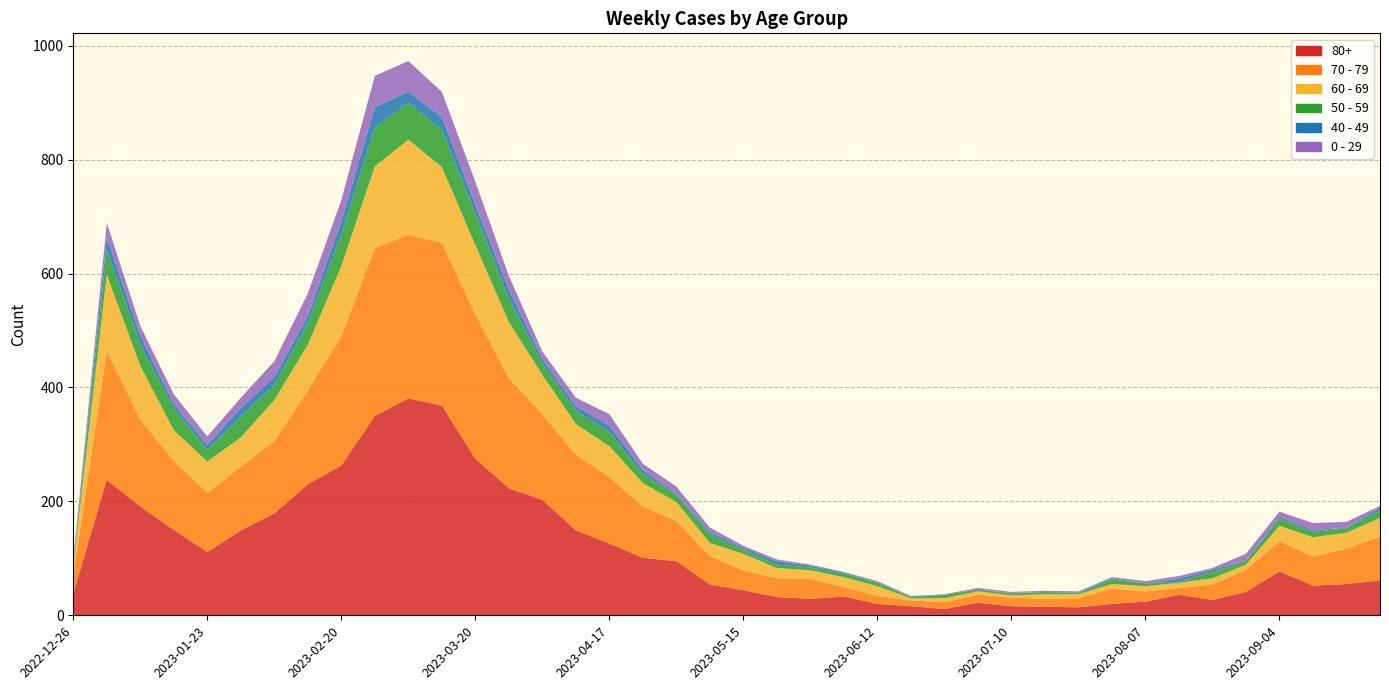

Reading right to left, what are all the values shown in this chart?

80+: 61	55	52	77	41	27	36	24	20	14	15	16	22	11	16	20	33	29	32	44	54	95	101	126	149	203	223	275	368	381	350	263	230	179	149	111	150	191	238	38
70 - 79: 77	62	51	53	39	27	12	18	27	16	14	15	14	12	10	14	17	35	33	35	50	71	90	117	133	150	193	253	286	287	295	227	165	127	112	104	121	153	226	32
60 - 69: 33	28	34	27	9	11	9	9	8	7	8	4	6	7	4	17	17	15	18	29	23	33	41	54	54	69	99	122	133	167	143	123	80	72	51	55	54	94	134	16
50 - 59: 13	8	9	13	6	11	2	5	8	2	4	3	3	6	2	6	6	5	6	7	15	12	16	25	23	20	41	55	65	65	68	55	38	26	37	21	38	37	44	5
40 - 49: 5	1	3	3	1	4	5	0	2	1	0	1	0	0	1	1	2	3	6	3	4	2	7	11	8	8	16	16	23	19	36	23	13	14	15	8	8	16	21	4
0 - 29: 3	10	13	9	12	3	5	4	2	2	2	2	3	1	1	2	1	2	3	4	8	13	11	20	15	13	24	40	44	54	55	38	39	28	18	15	17	17	26	4